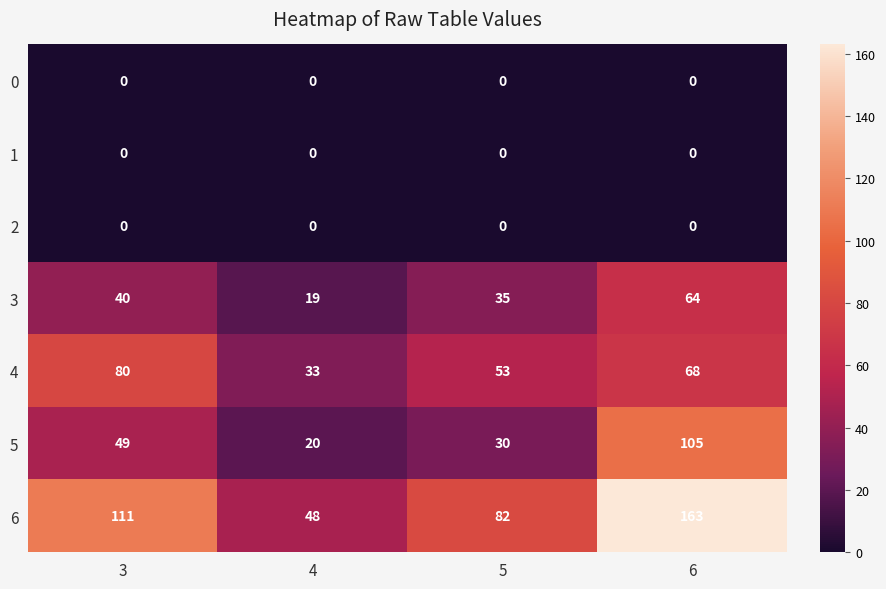

Is it true that 0 equals 0 at 3?

True